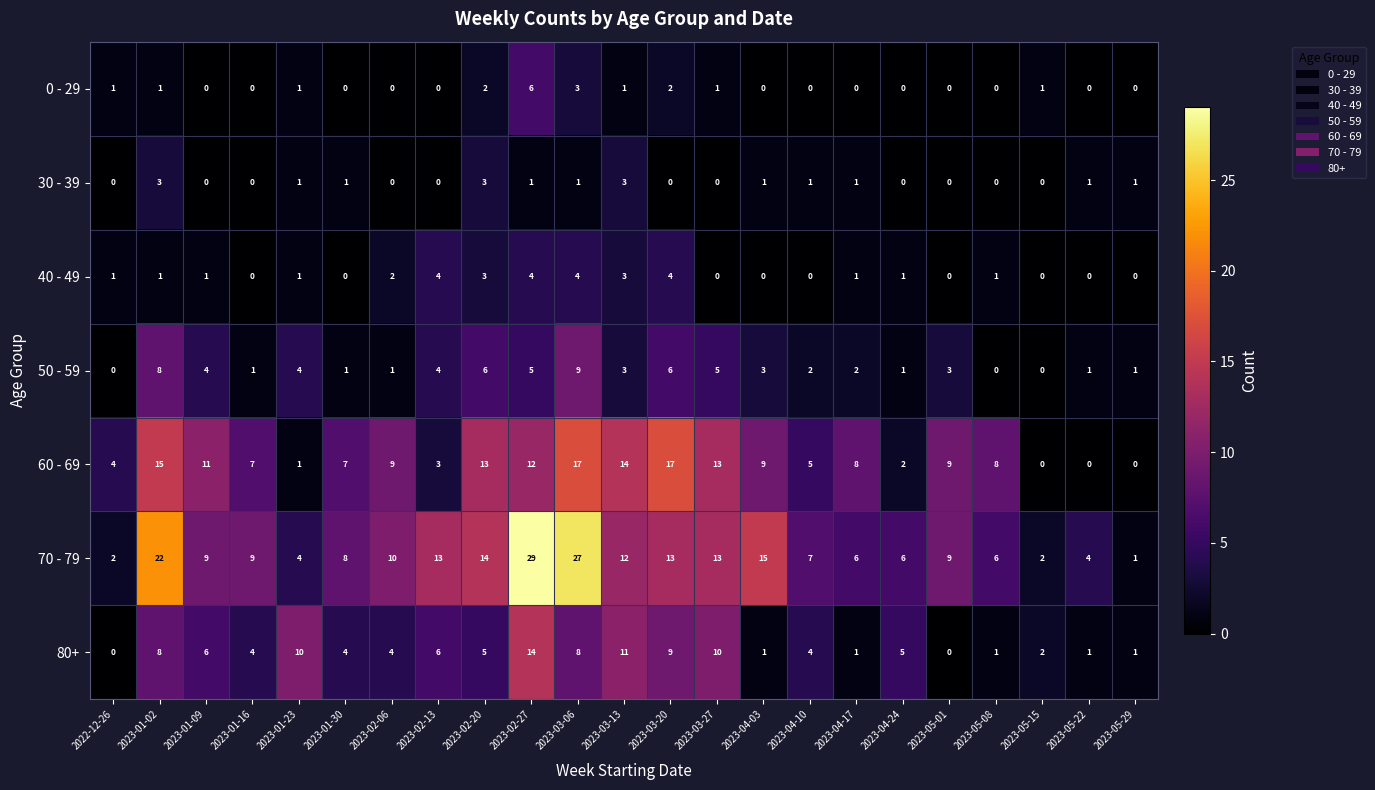

Count the number of data series in this chart.

7